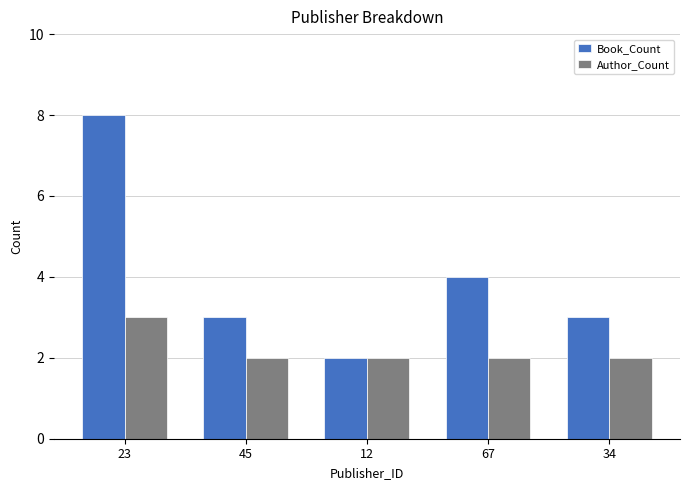

The value of Author_Count at 45 is 2. True or false?

True